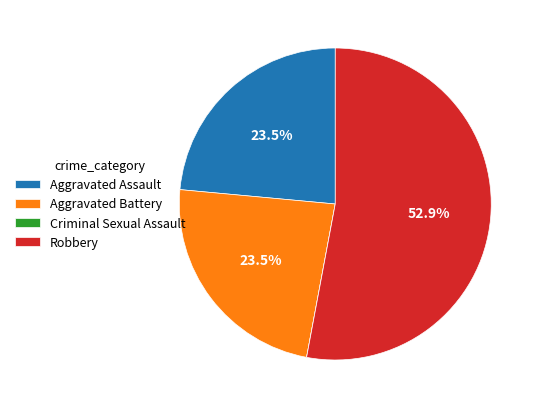

Is there any slice that represents more than half of the pie?

Yes